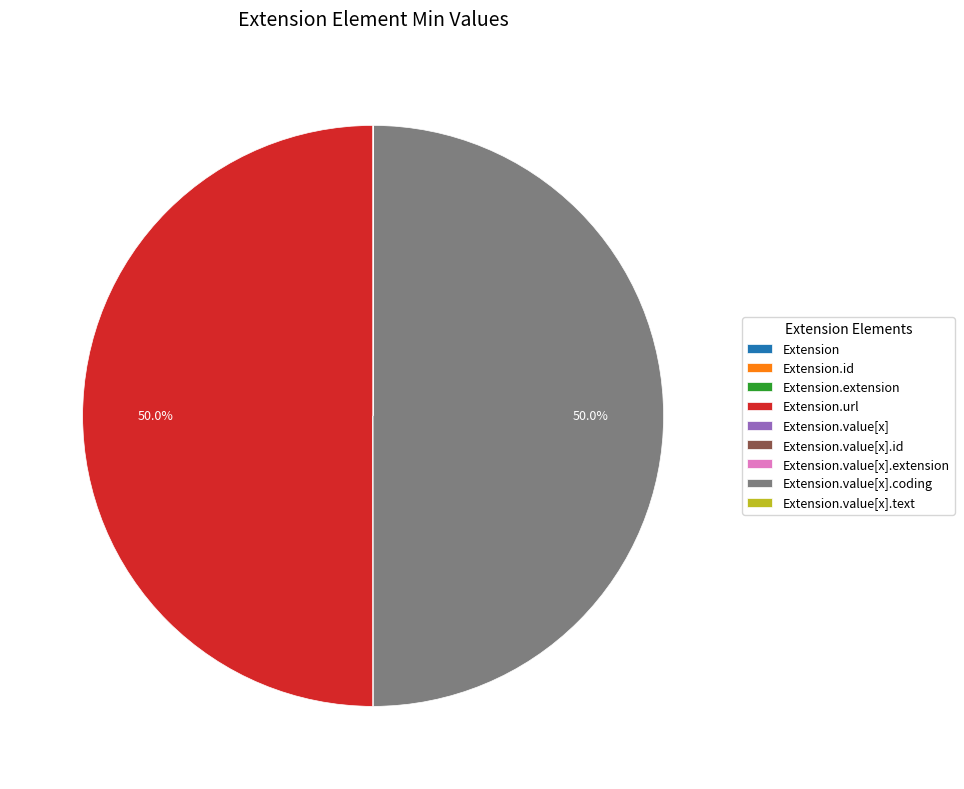

Is it true that Extension.id is 1% of the pie?

False